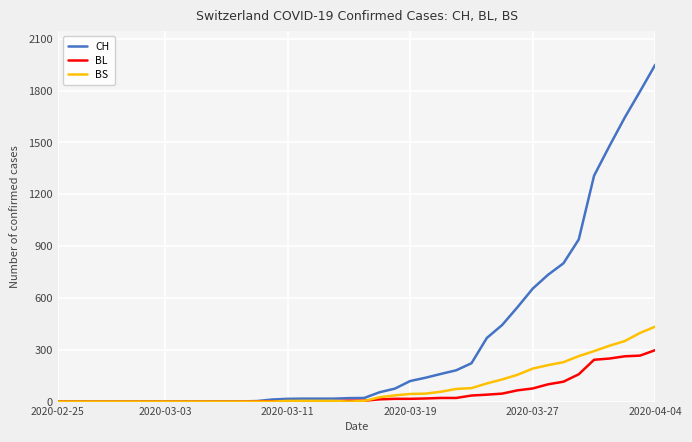

What is the maximum value for BS?

434